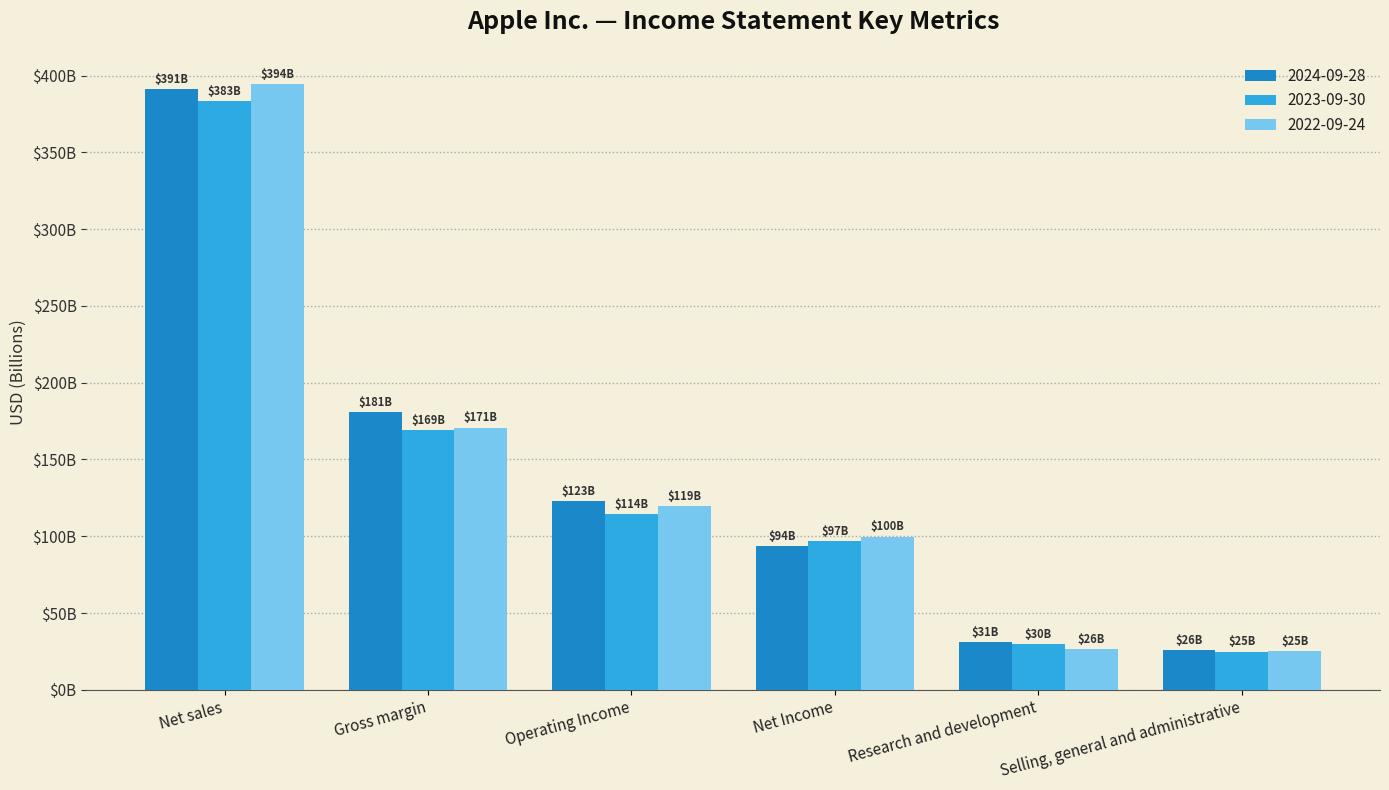

Are the bars grouped side by side (vs. stacked)?

Yes